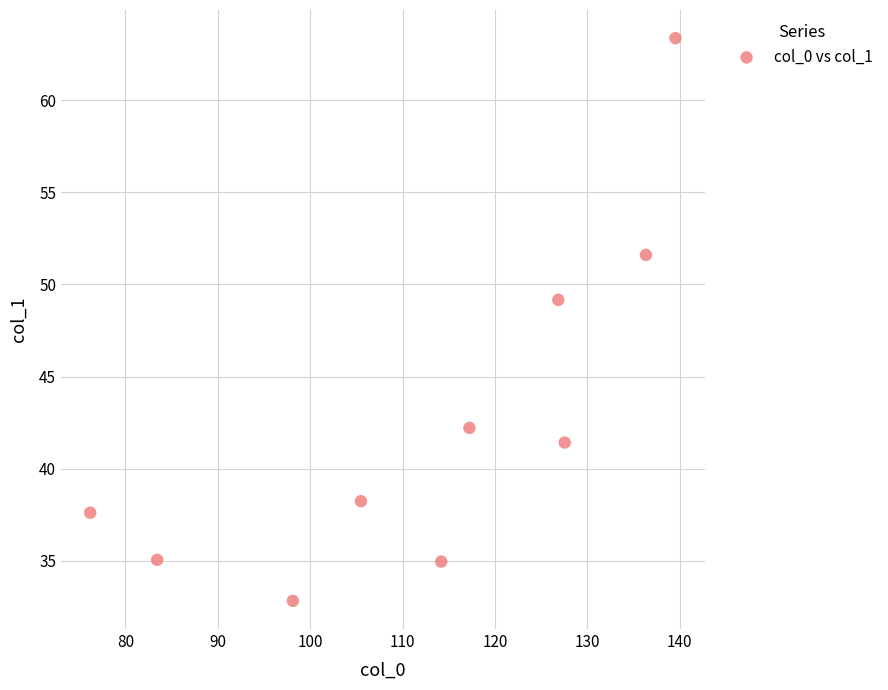

What Y value in the scatter plot is closest to 48?

49.2